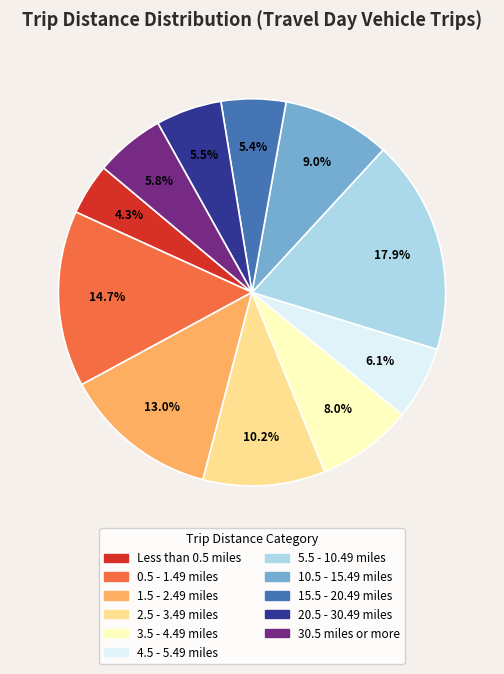

Which category has the smallest portion of the pie?

Less than 0.5 miles